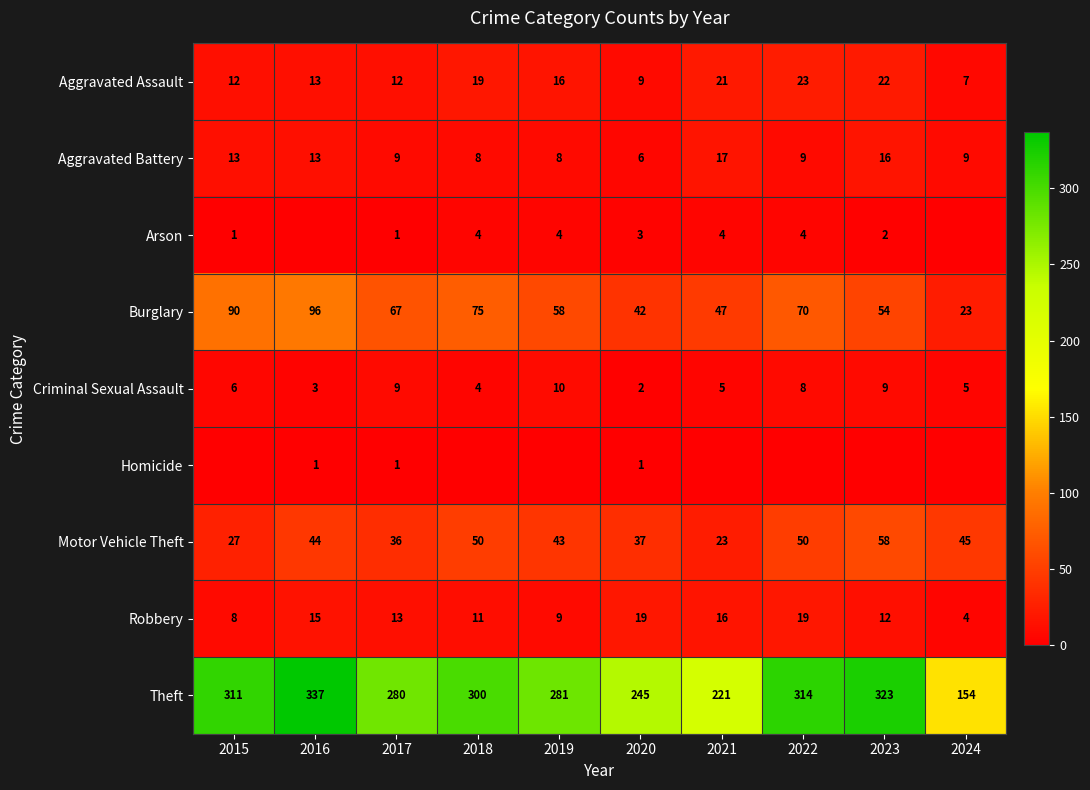

The Burglary series shows 42 at 2020. True or false?

True